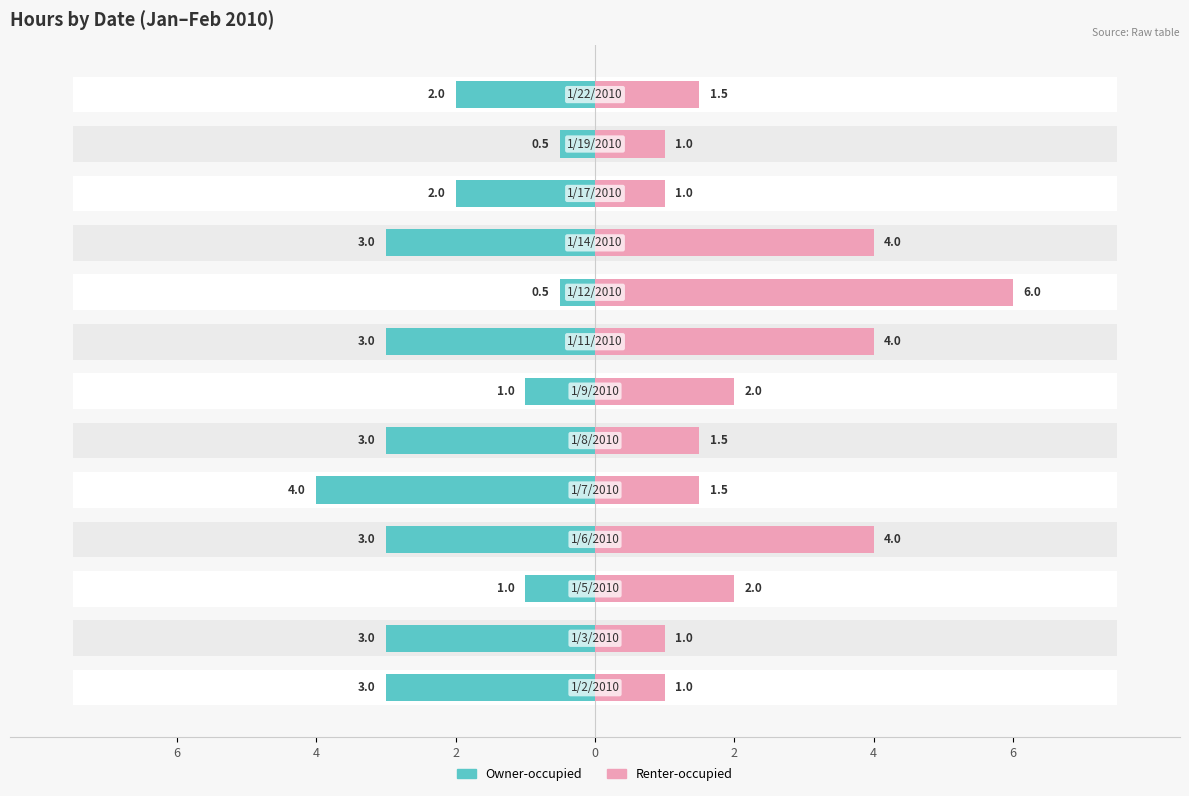

What is the sum of all Renter-occupied values?

30.5